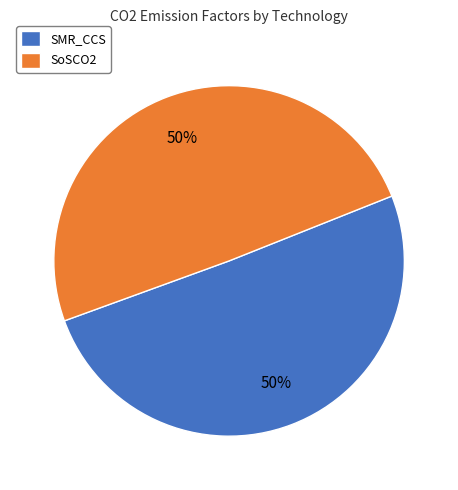

Count the number of slices in the pie.

2